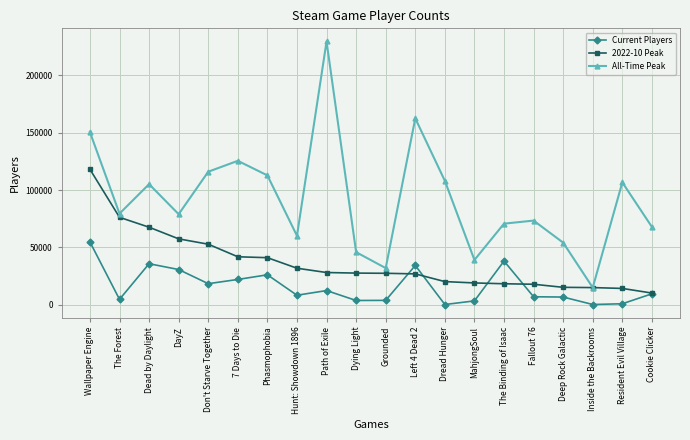

How many interior local peaks does the All-Time Peak series have?

6